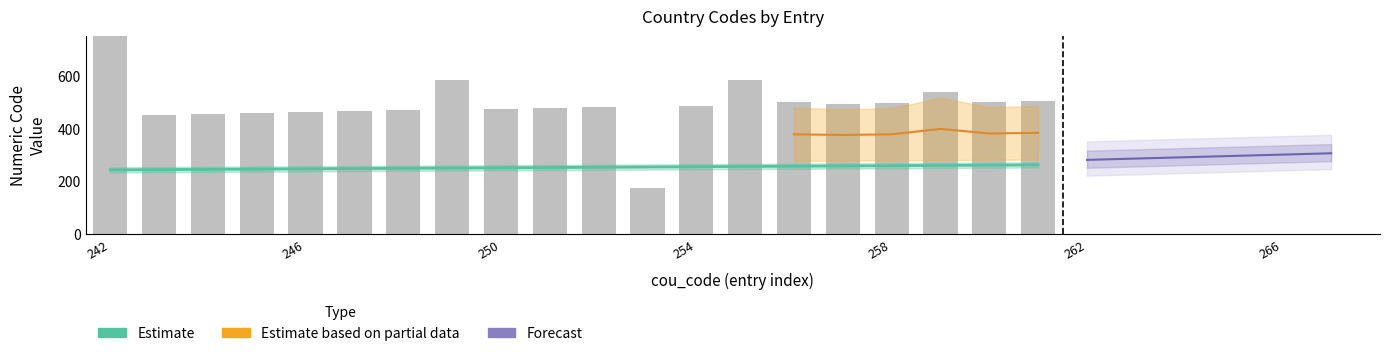

What is the difference between the highest and lowest values at 242?

565